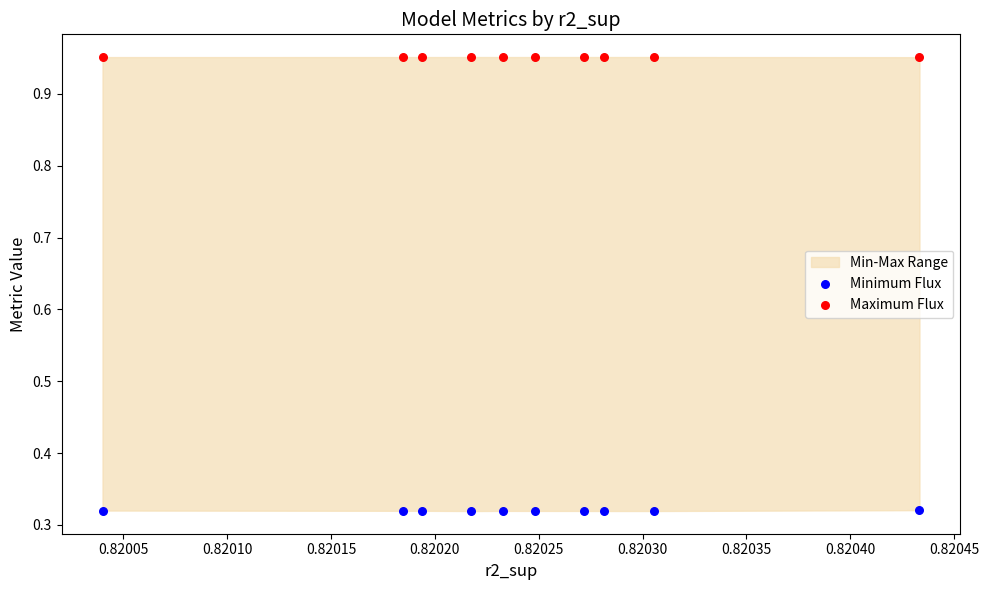

Which series has the widest spread of Y values?

Minimum Flux